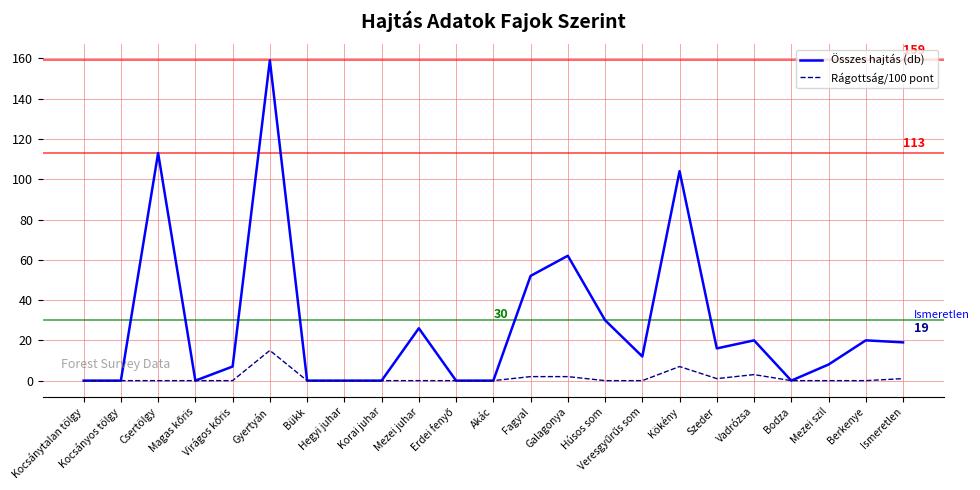

What is the difference between the maximum and minimum values in the Rágottság/100 pont series?

15